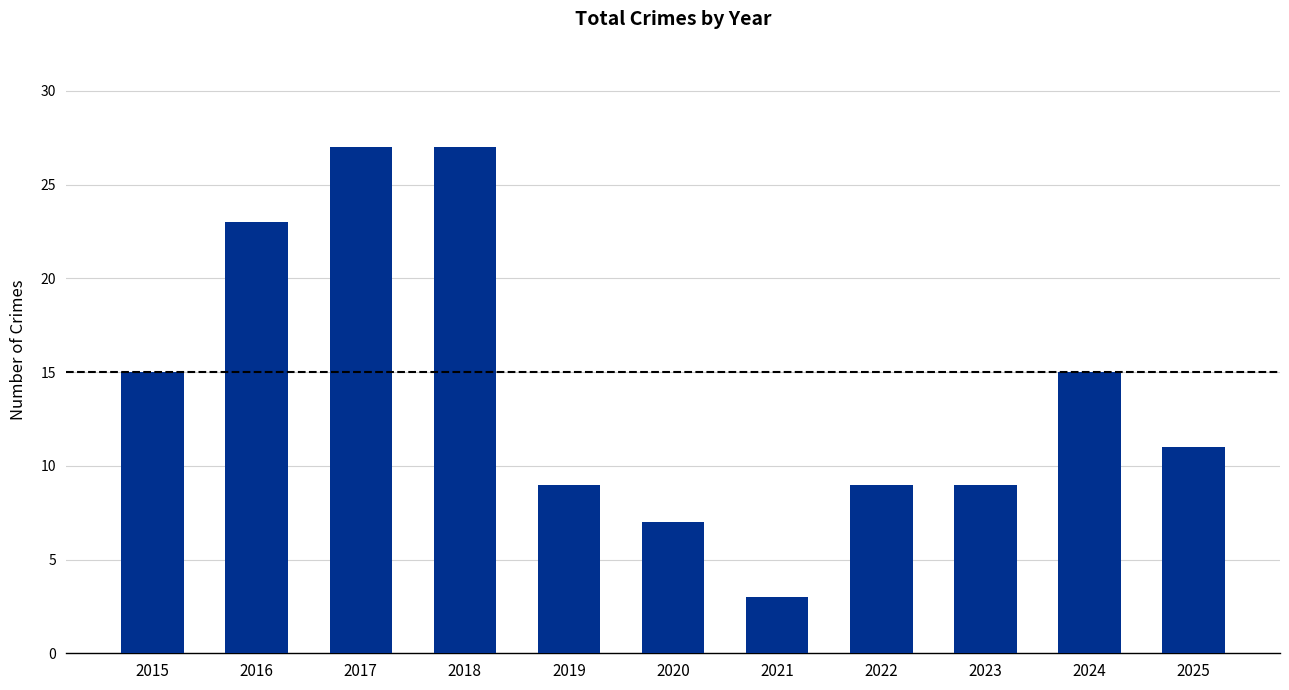

What is the value of the 8th bar from the left?

9